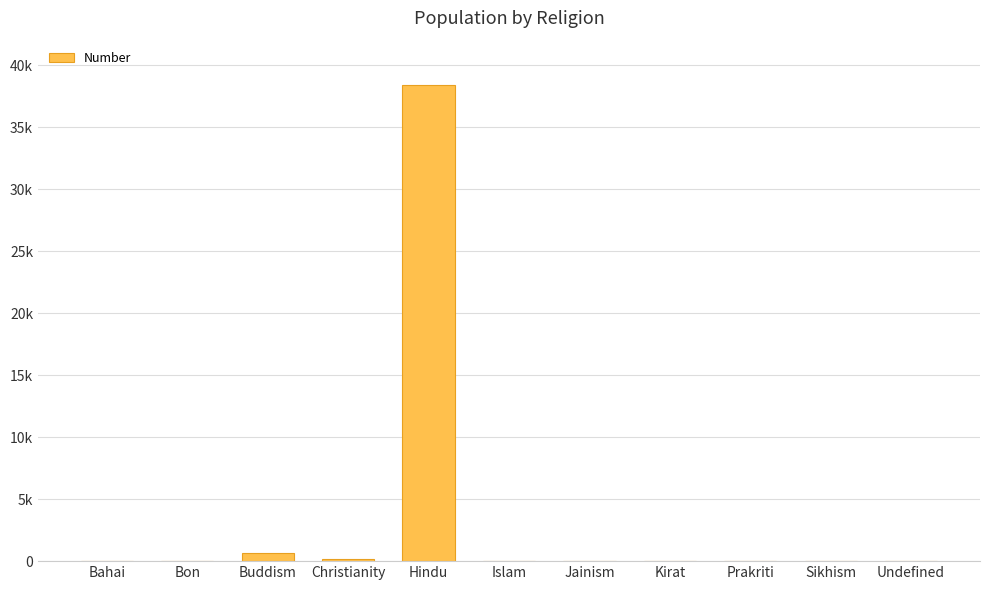

What is the difference between the values at Christianity and Prakriti?

150